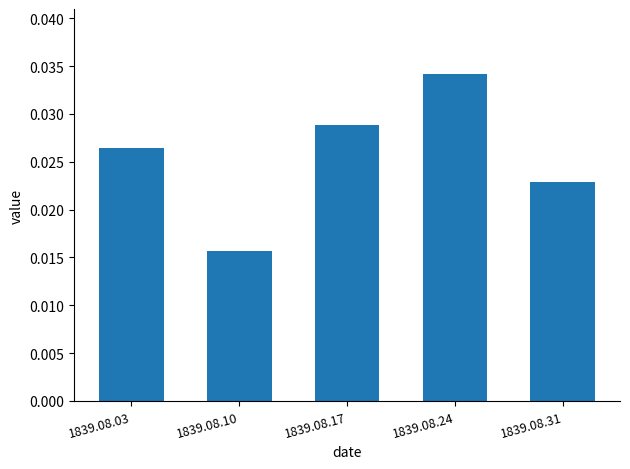

Count the number of categories in the chart.

5